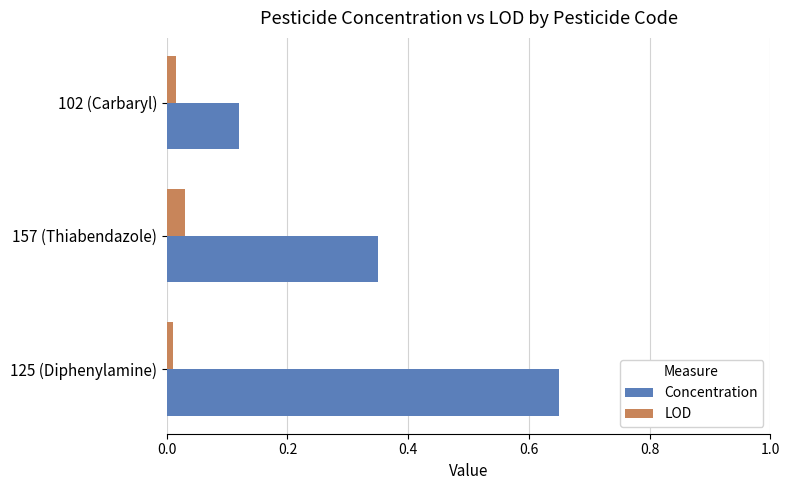

The Concentration series shows 0.2 at 102 (Carbaryl). True or false?

False